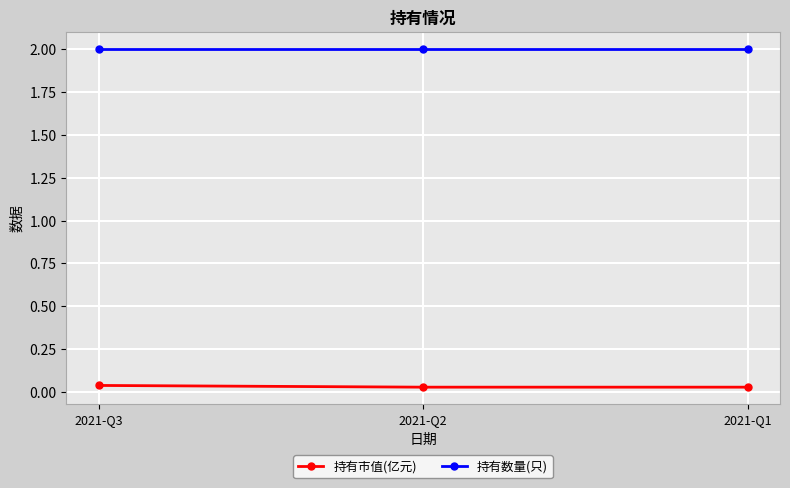

Rank the series by their maximum value, from lowest to highest.

持有市值(亿元), 持有数量(只)